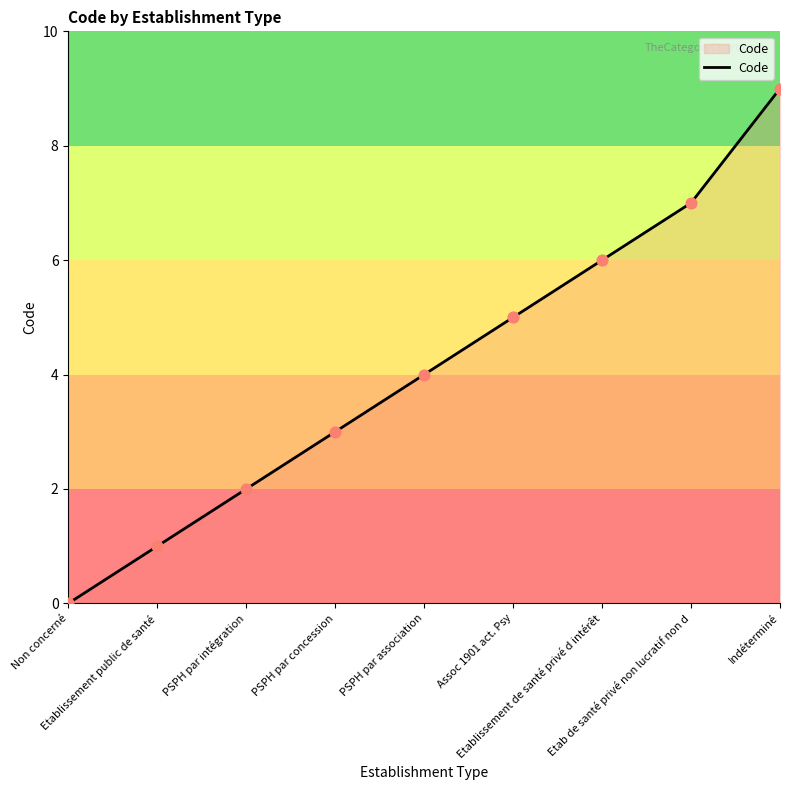

Which has a higher value, PSPH par association or Indéterminé?

Indéterminé